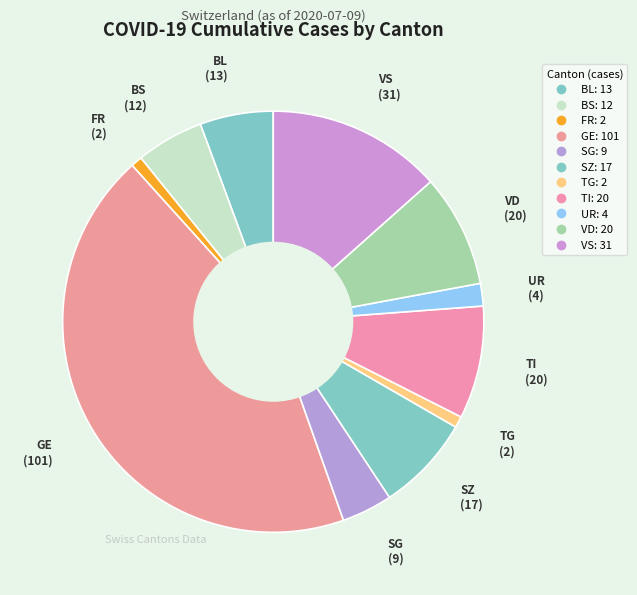

Count the number of slices in the pie.

11